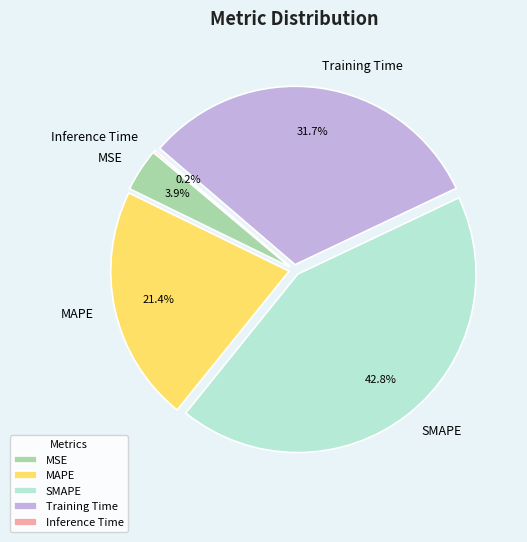

Is there any slice that represents more than half of the pie?

No